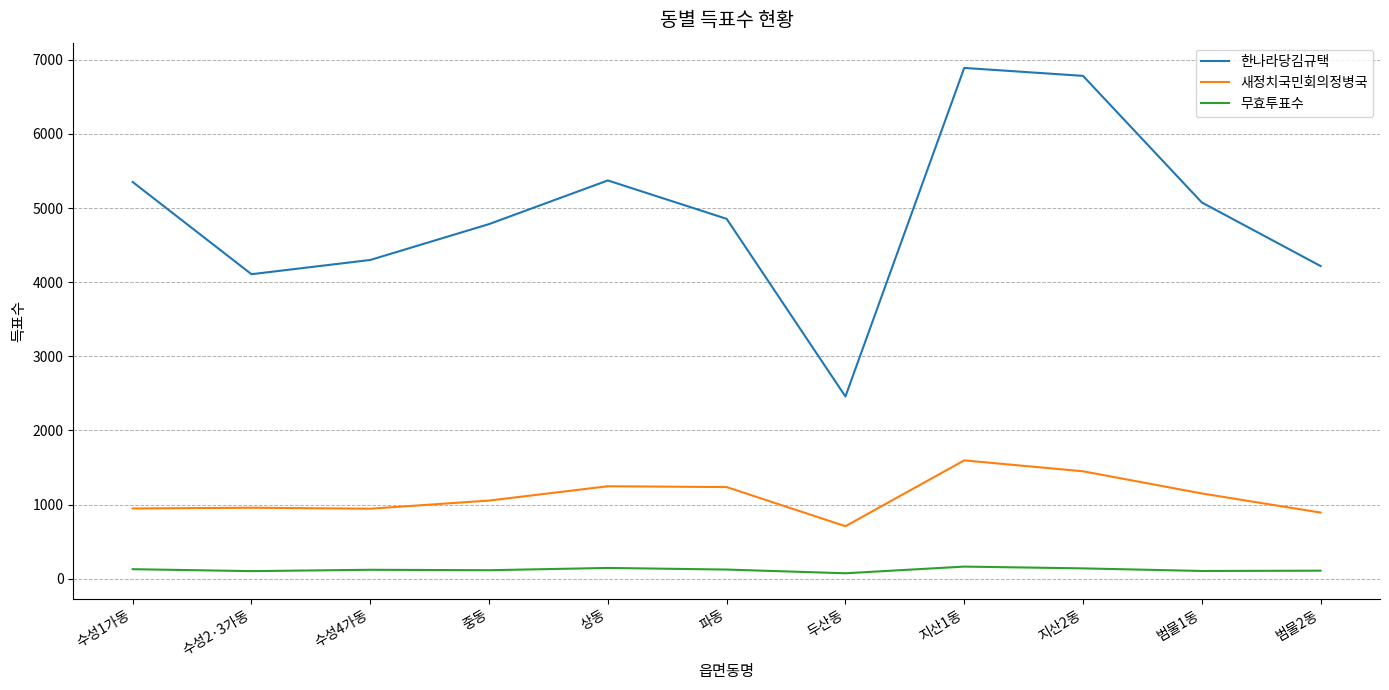

True or false: 새정치국민회의정병국 and 무효투표수 cross at least once.

False